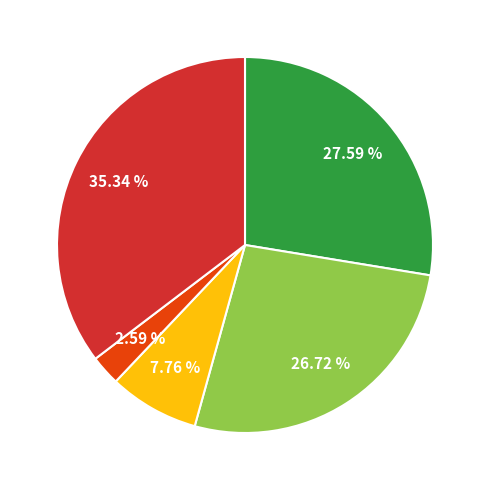

Is there a majority slice in this chart?

No